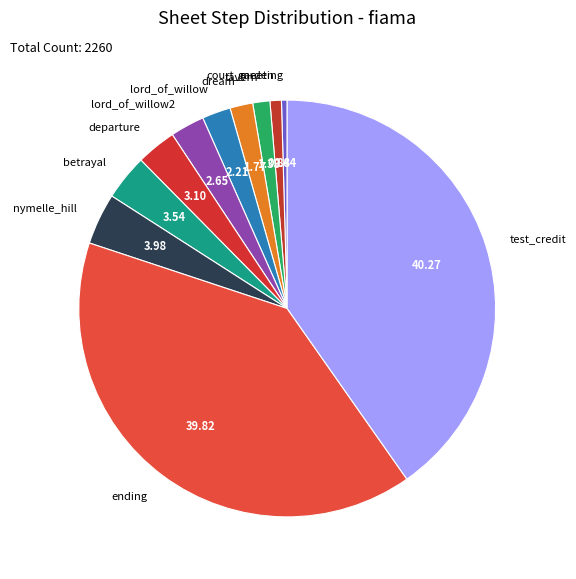

Does dream account for over 50% of the chart?

No